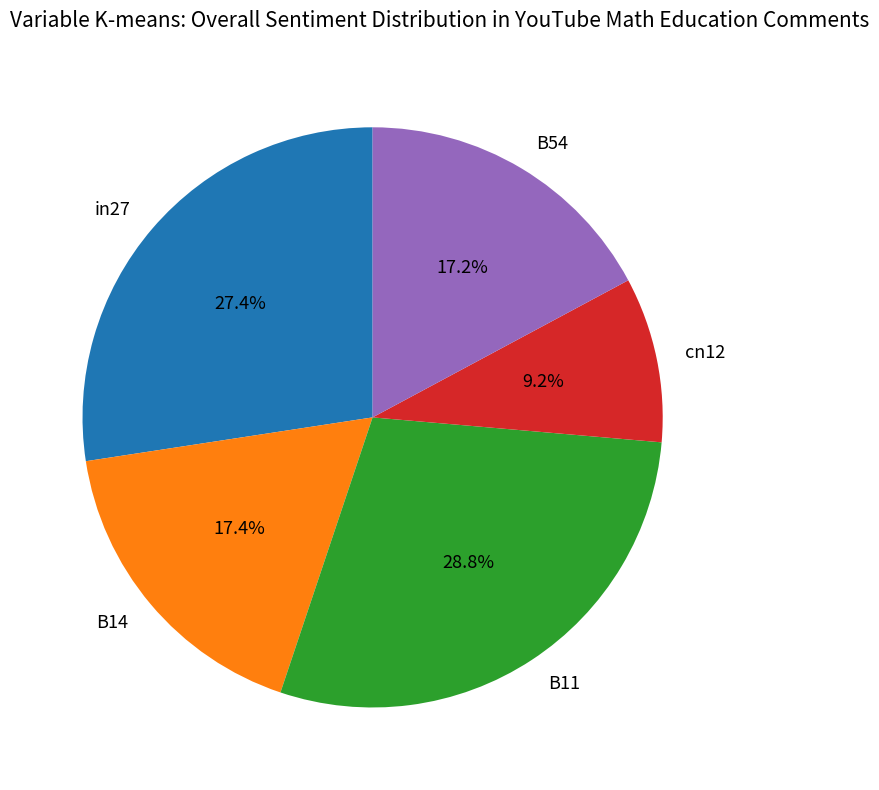

Which category has the biggest portion of the pie?

B11